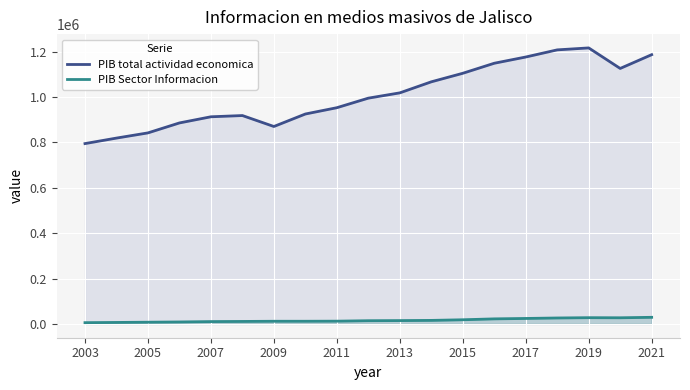

What is the average value of the PIB Sector Informacion series?

16006.3